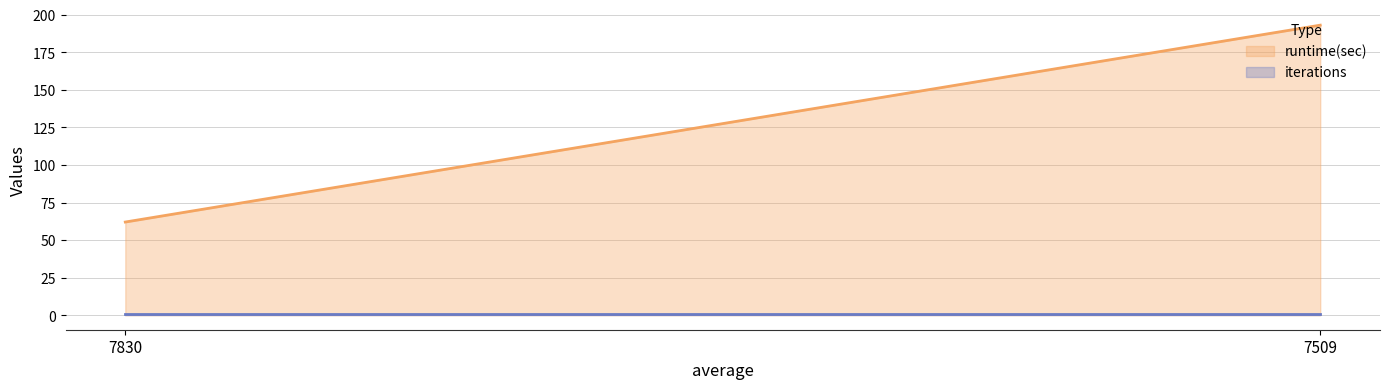

Reading left to right, extract all data points from this chart.

runtime(sec): 62	193
iterations: 1	1